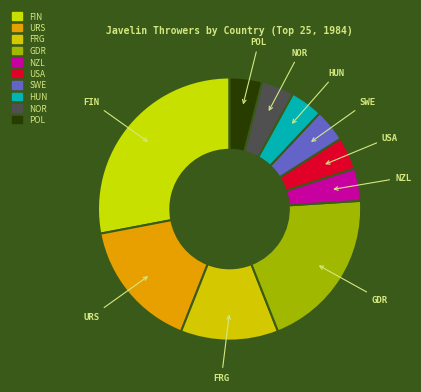

What is the ratio of the value at NOR to the value at HUN?

1.0